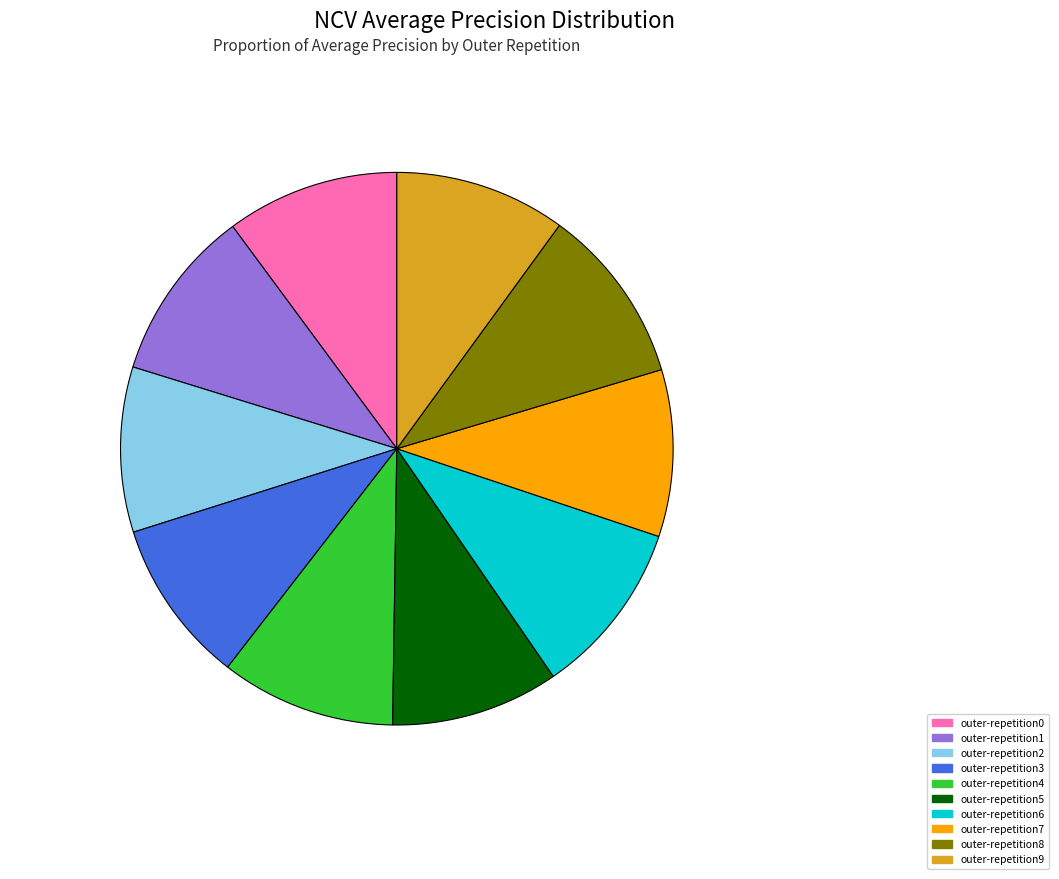

Do outer-repetition5 and outer-repetition6 together represent more than half of the pie?

No